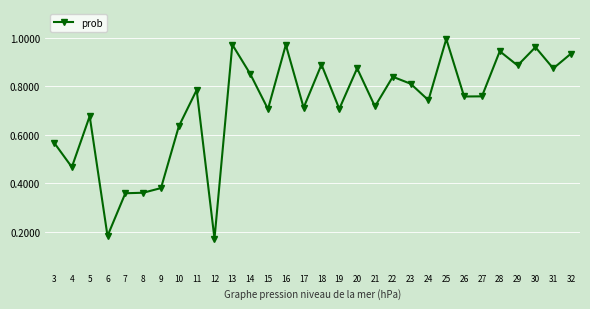

Which category has the highest value across all series?

25